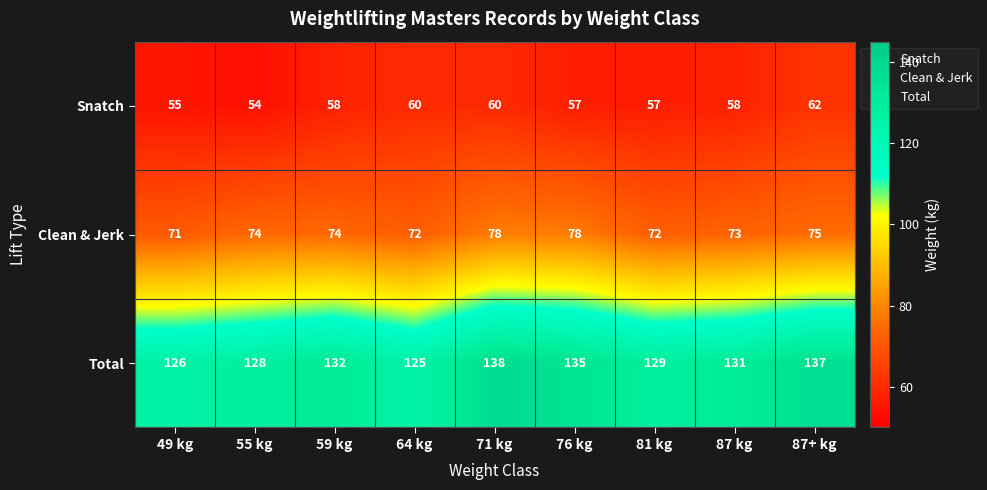

Which series has the largest total across all categories?

Total